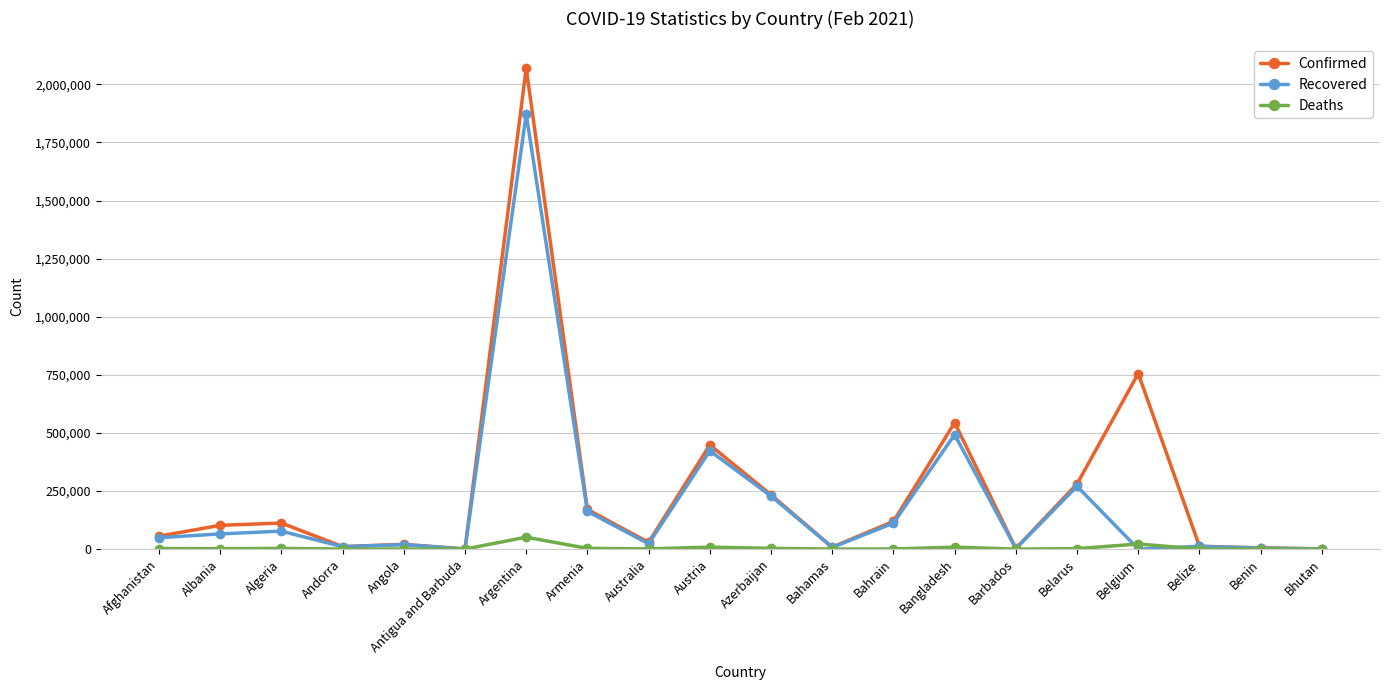

Rank the series by their average value, from highest to lowest.

Confirmed, Recovered, Deaths